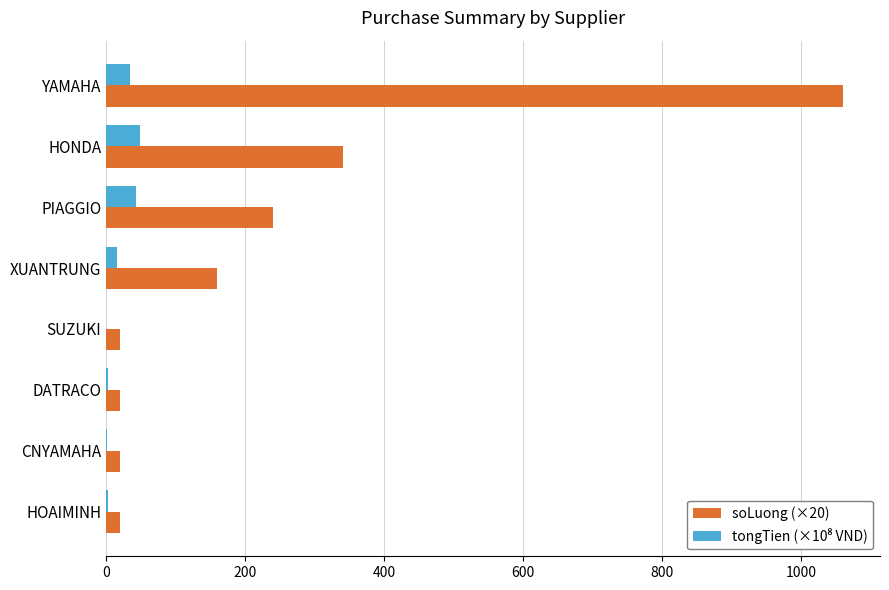

What is the maximum value shown in the chart?

1060.0